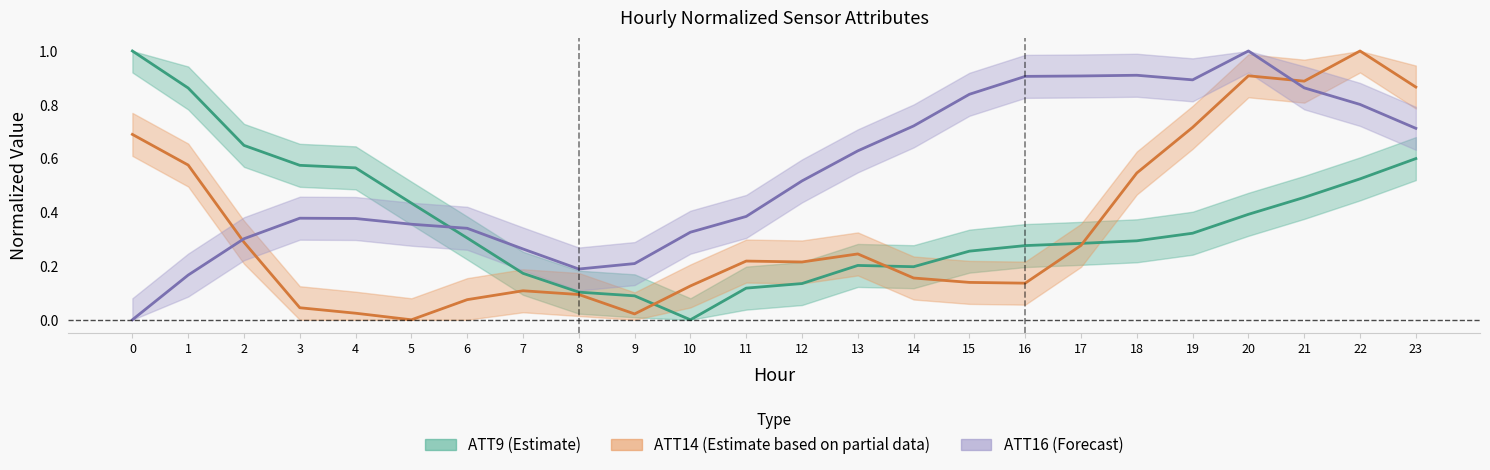

How many lines are shown in the chart?

3